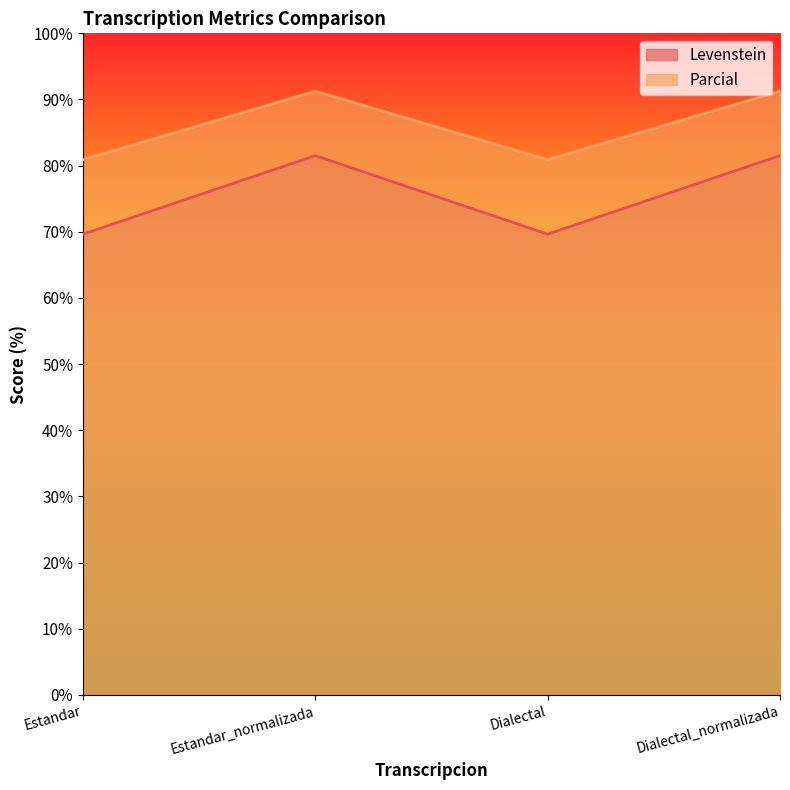

What are all the series names shown in the legend?

Levenstein, Parcial